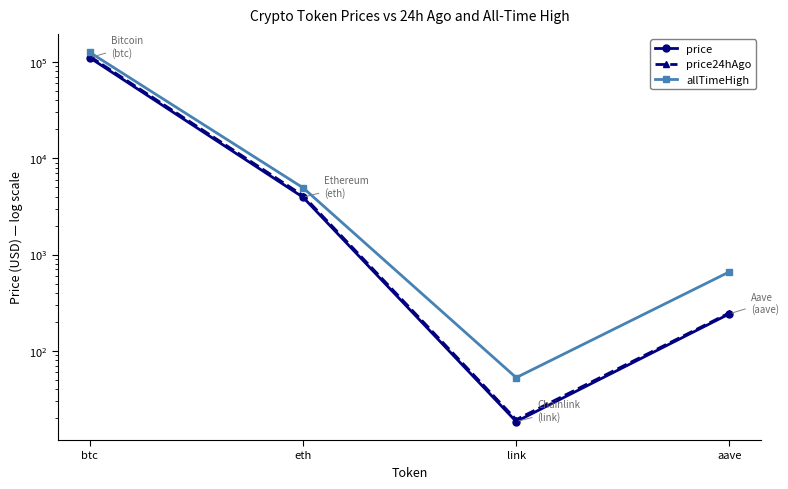

List the labels in order of price value, smallest first.

link, aave, eth, btc